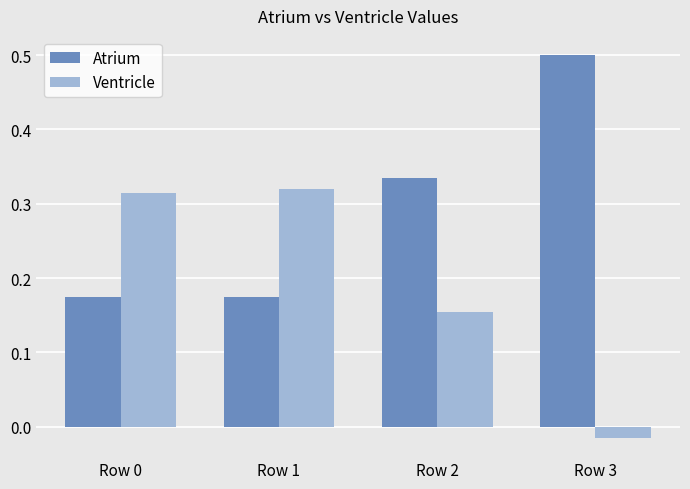

True or false: Atrium has a value of 0.3 at Row 0.

False